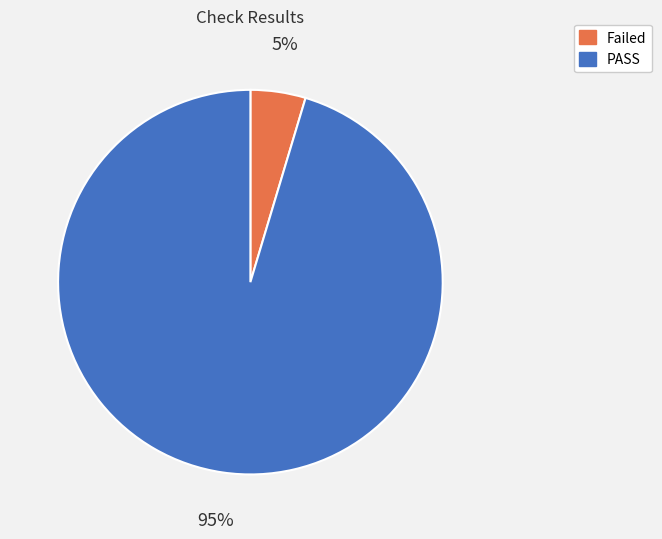

To the nearest percent, what is the average slice percentage?

50%